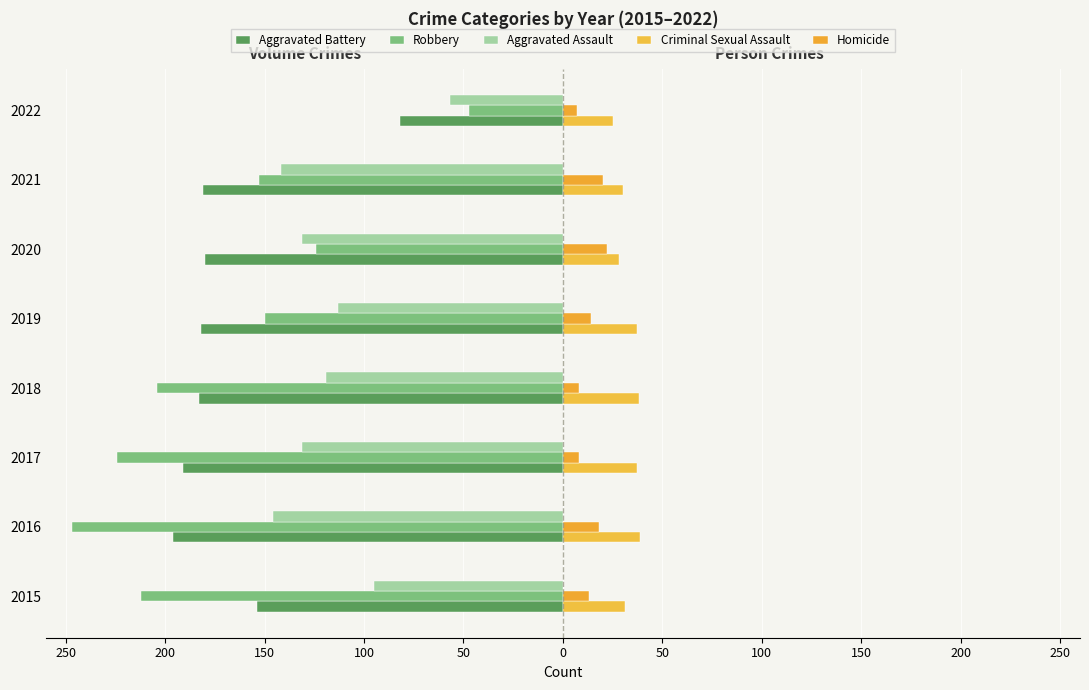

How many distinct data groups are displayed?

5